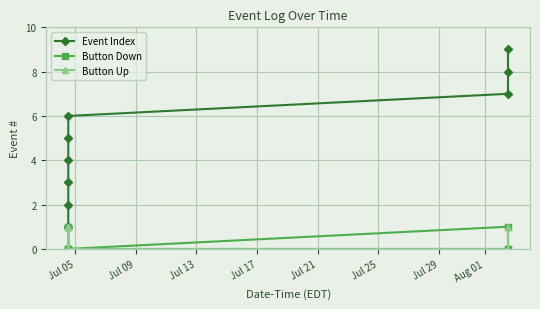

Which series has the largest range (max minus min)?

Event Index